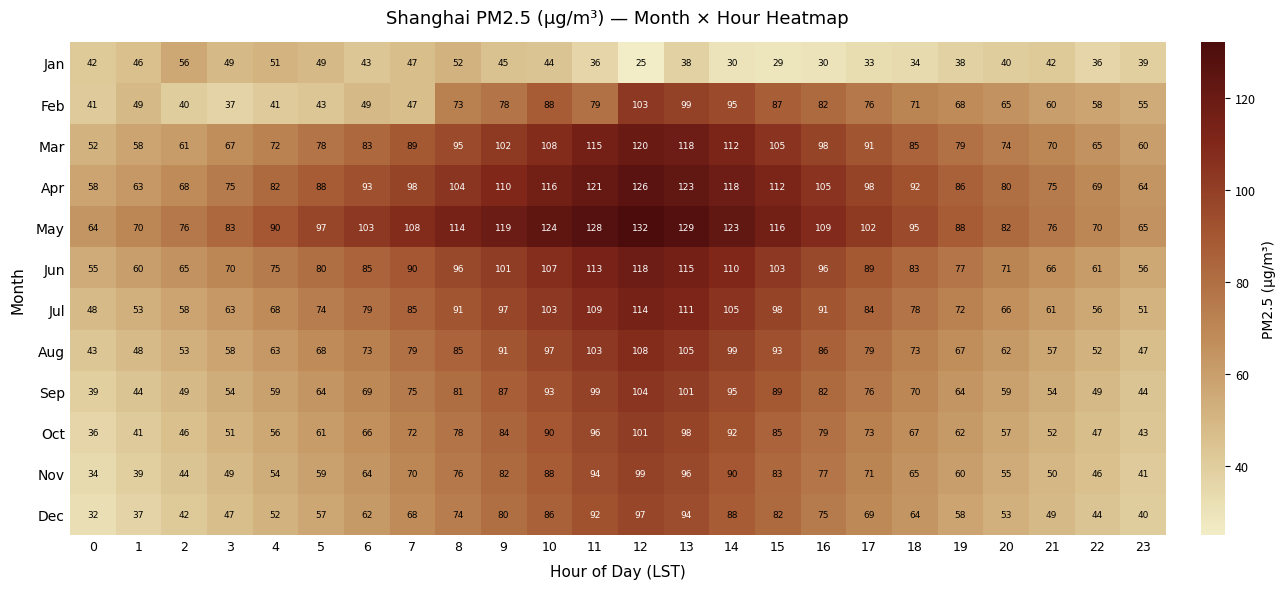

What is the difference between the Aug values at 17 and 3?

21